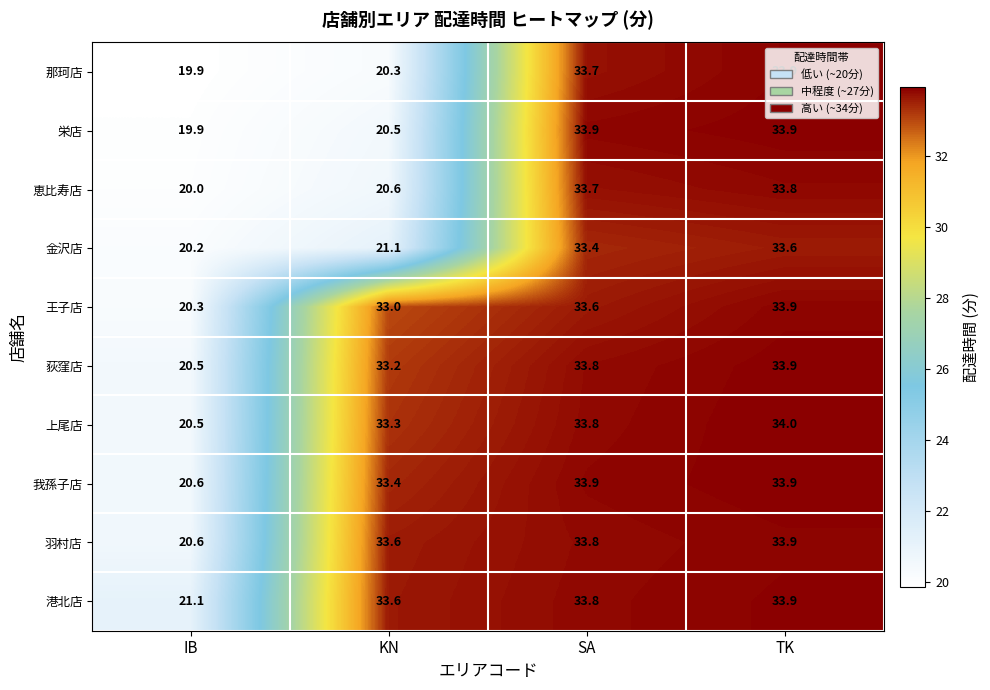

Which category has the lowest value across all series?

IB